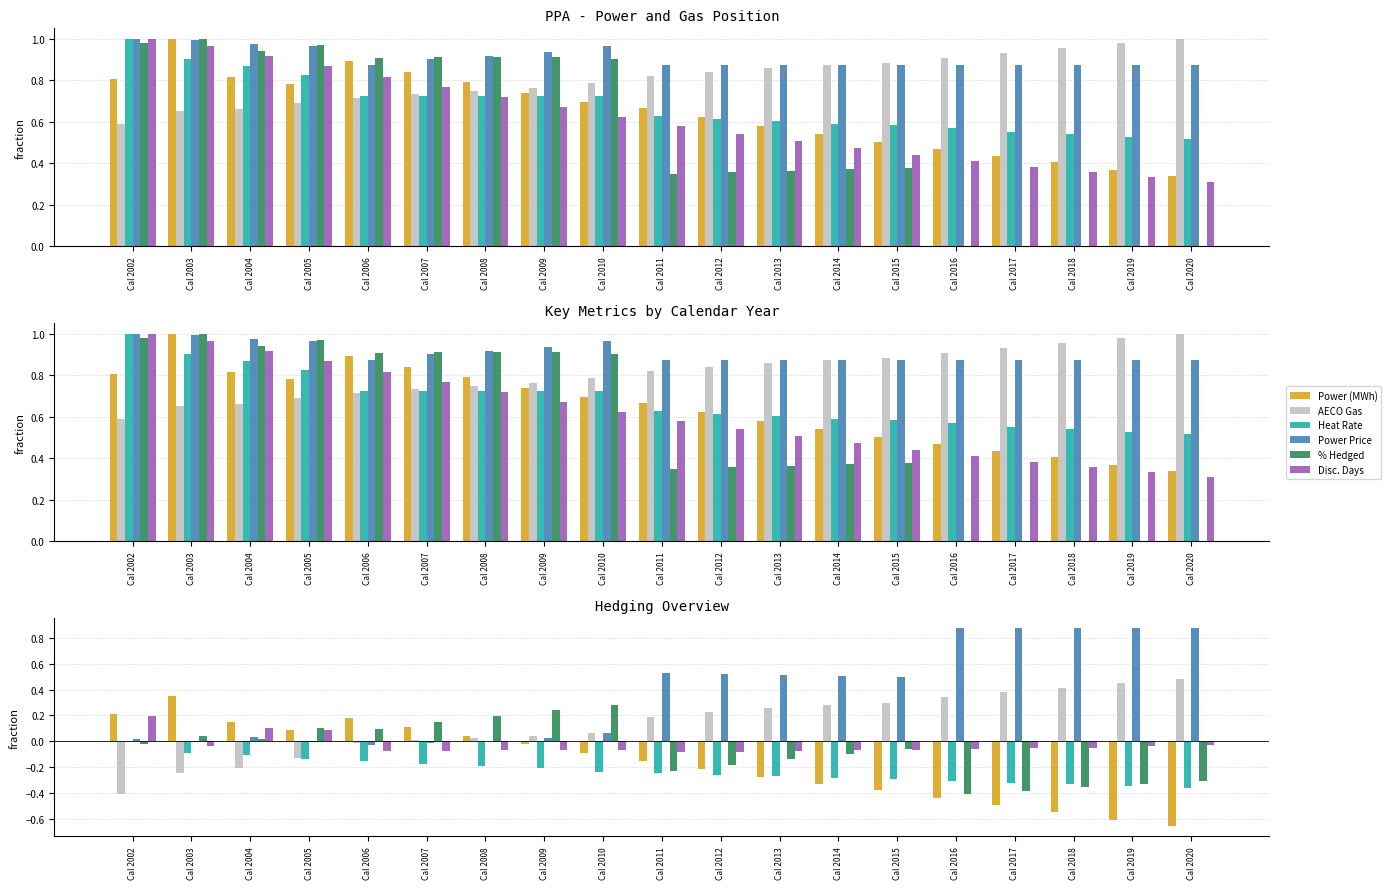

How many data points in Power (MWh) are above 0?

7